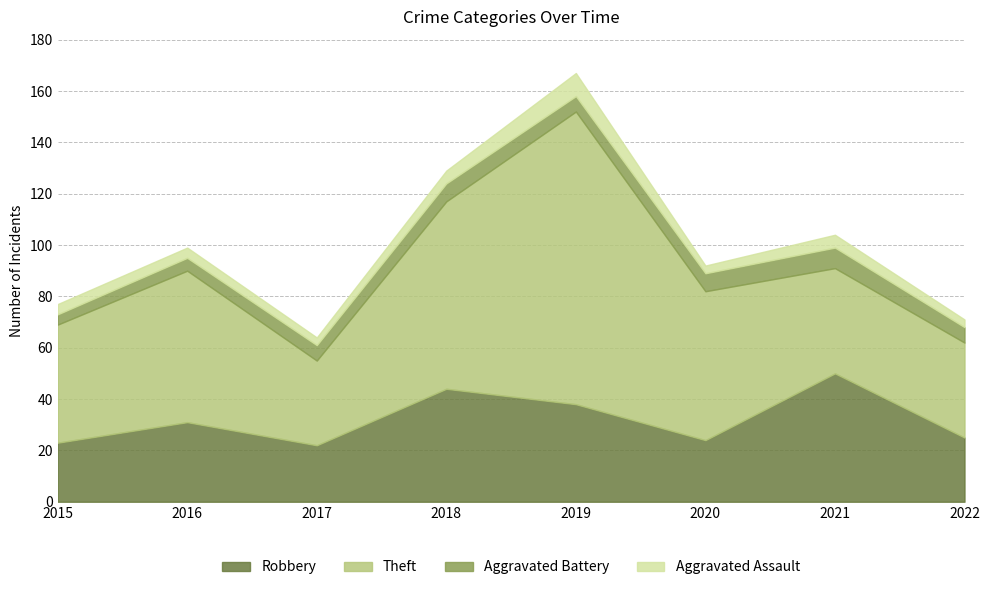

Which series has the largest total across all categories?

Theft